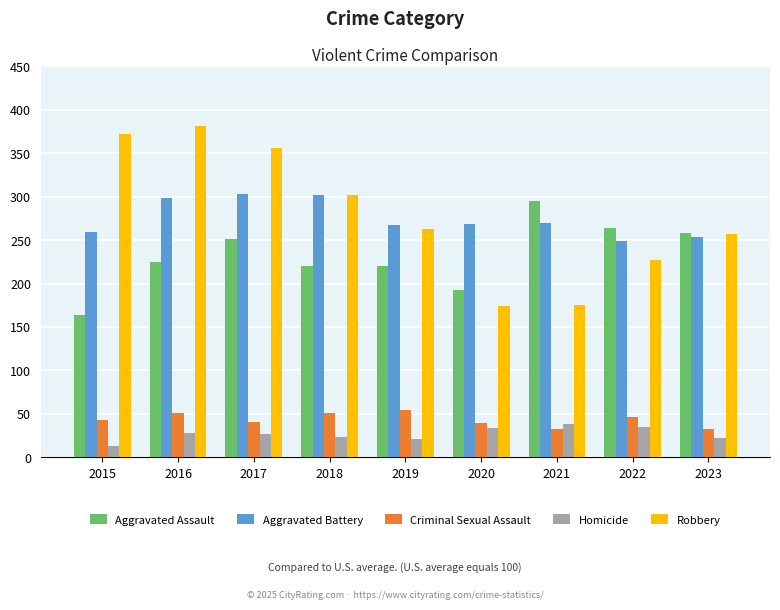

How many series are shown in this chart?

5